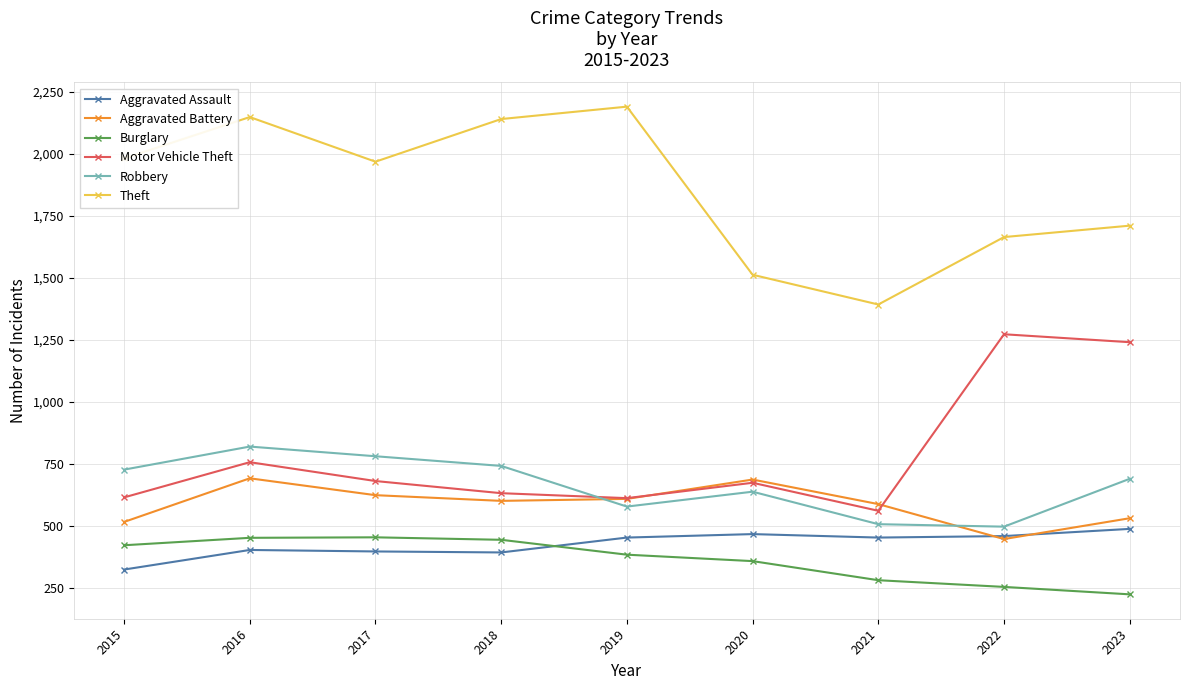

What are all the series names shown in the legend?

Aggravated Assault, Aggravated Battery, Burglary, Motor Vehicle Theft, Robbery, Theft